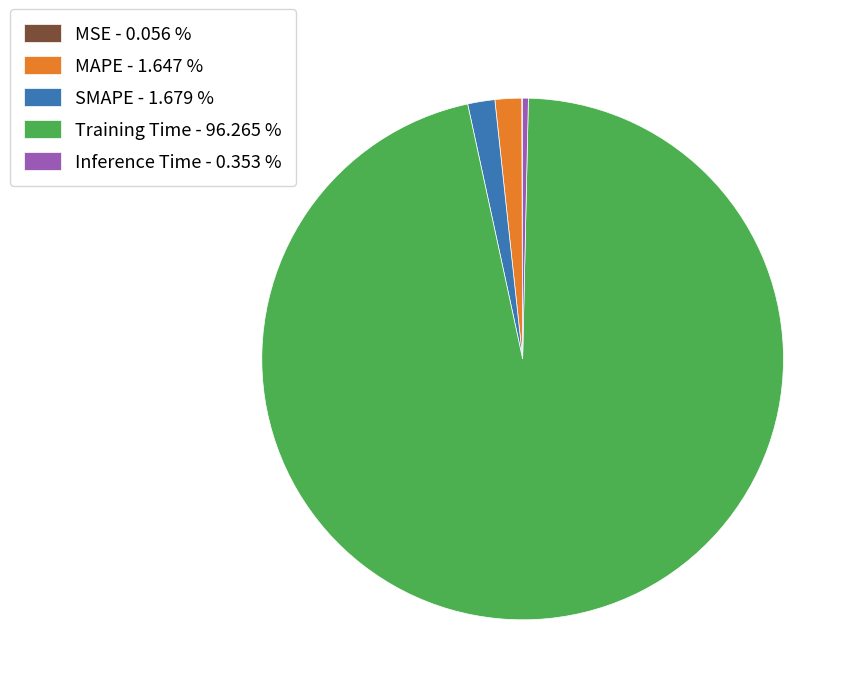

Combined, do MAPE - 1.647 % and SMAPE - 1.679 % account for over 50%?

No